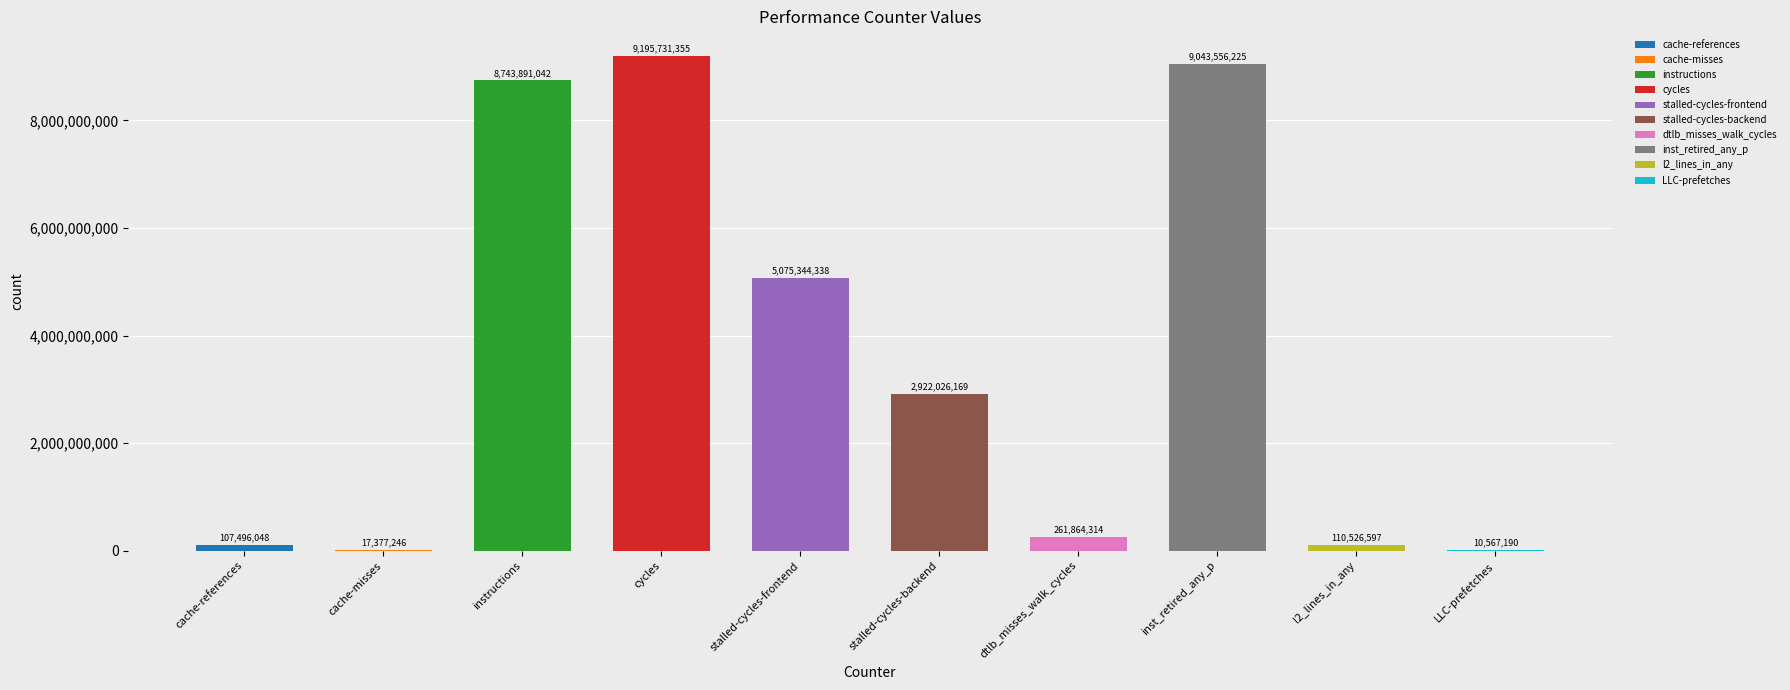

Which category has the highest value across all series?

cycles